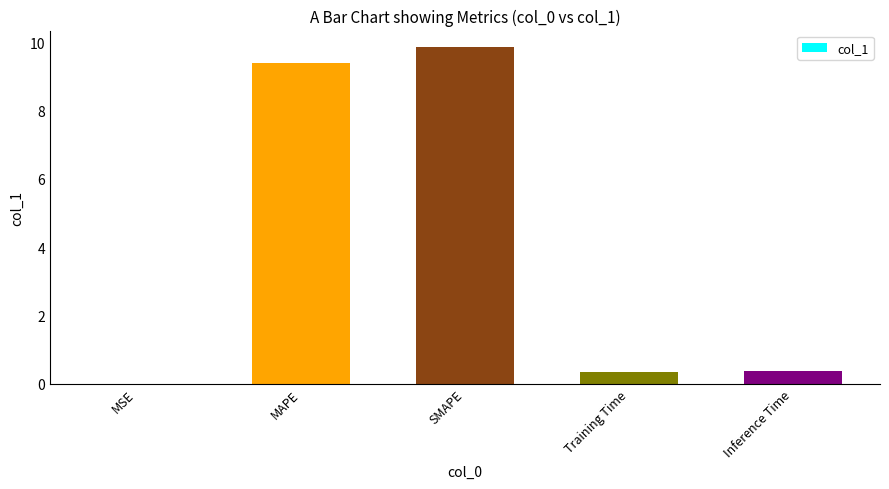

Which has a higher value, MAPE or Inference Time?

MAPE